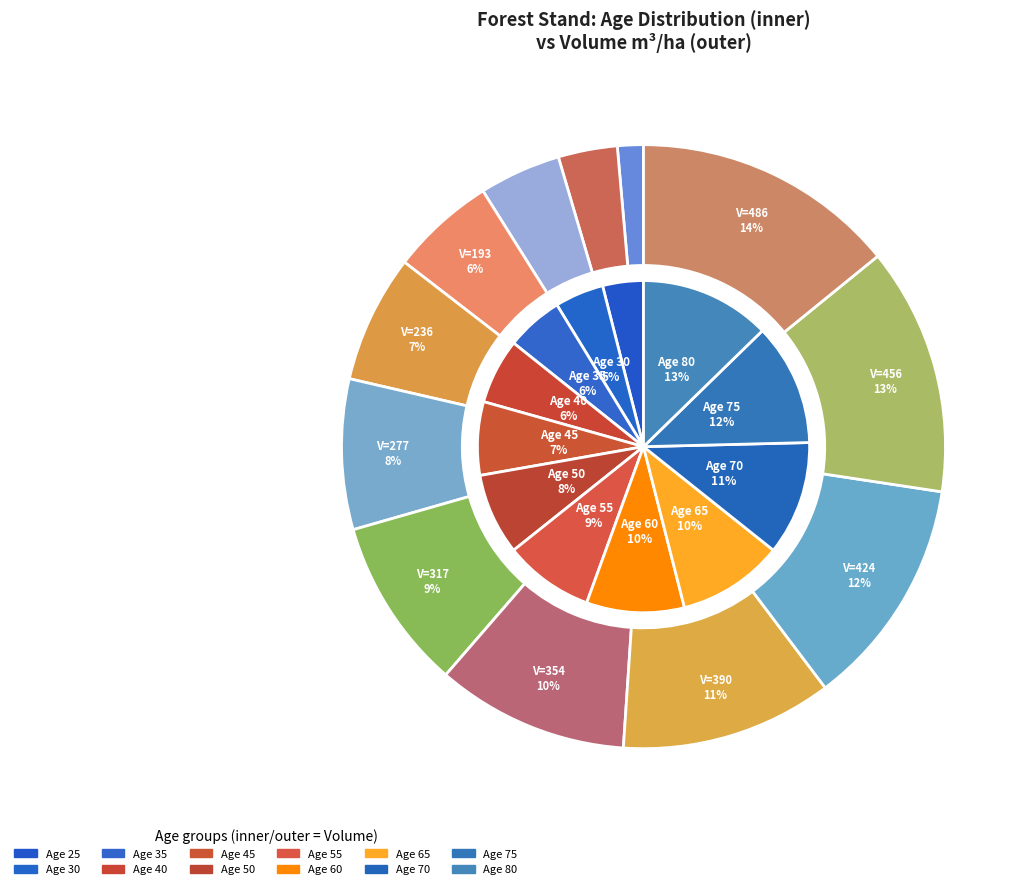

How many segments does this pie chart have?

12